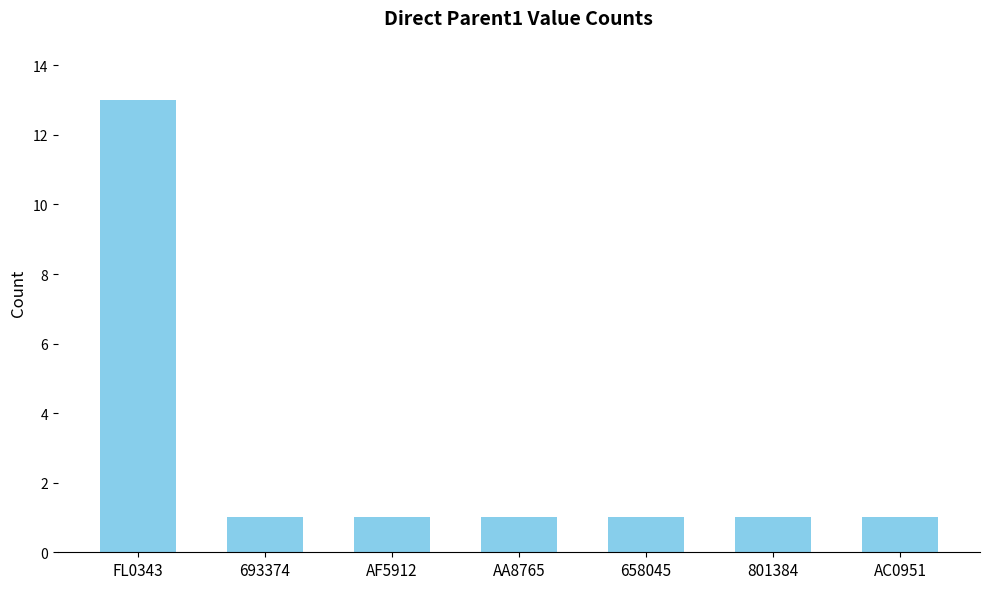

Reading left to right, extract all data points from this chart.

13	1	1	1	1	1	1